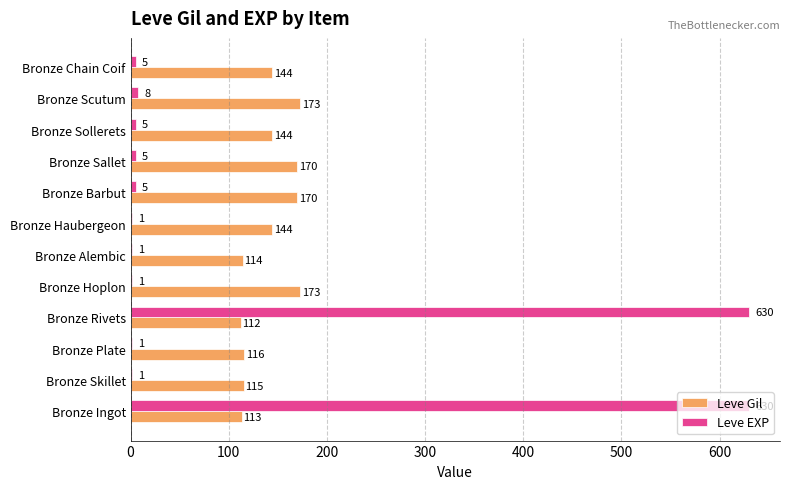

At which label is Leve EXP closest to 315?

Bronze Scutum